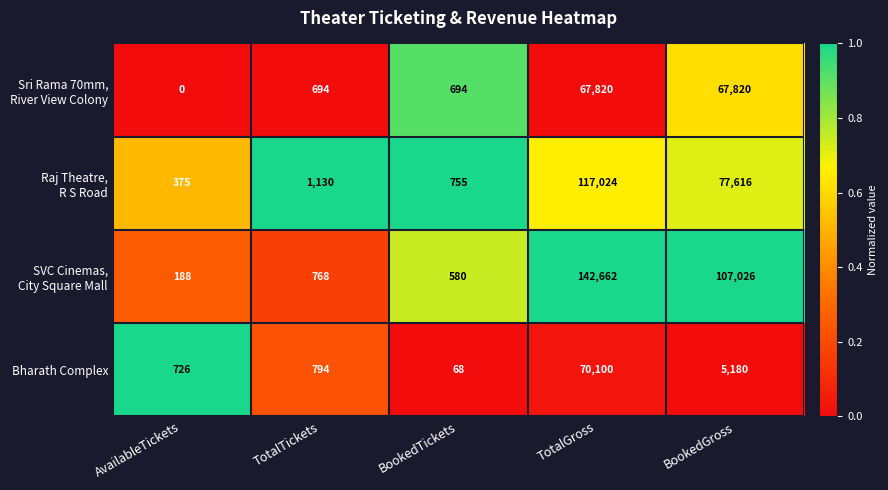

The Bharath Complex series shows 493 at AvailableTickets. True or false?

False